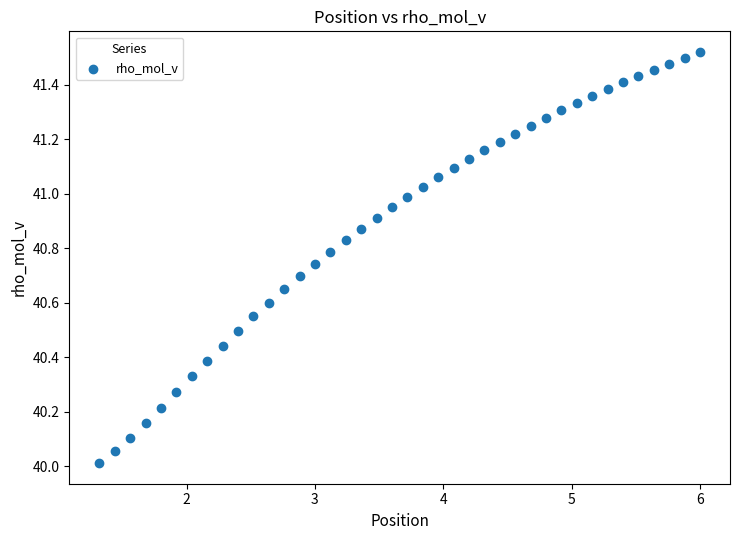

What is the range of Y values (max minus min)?

1.5